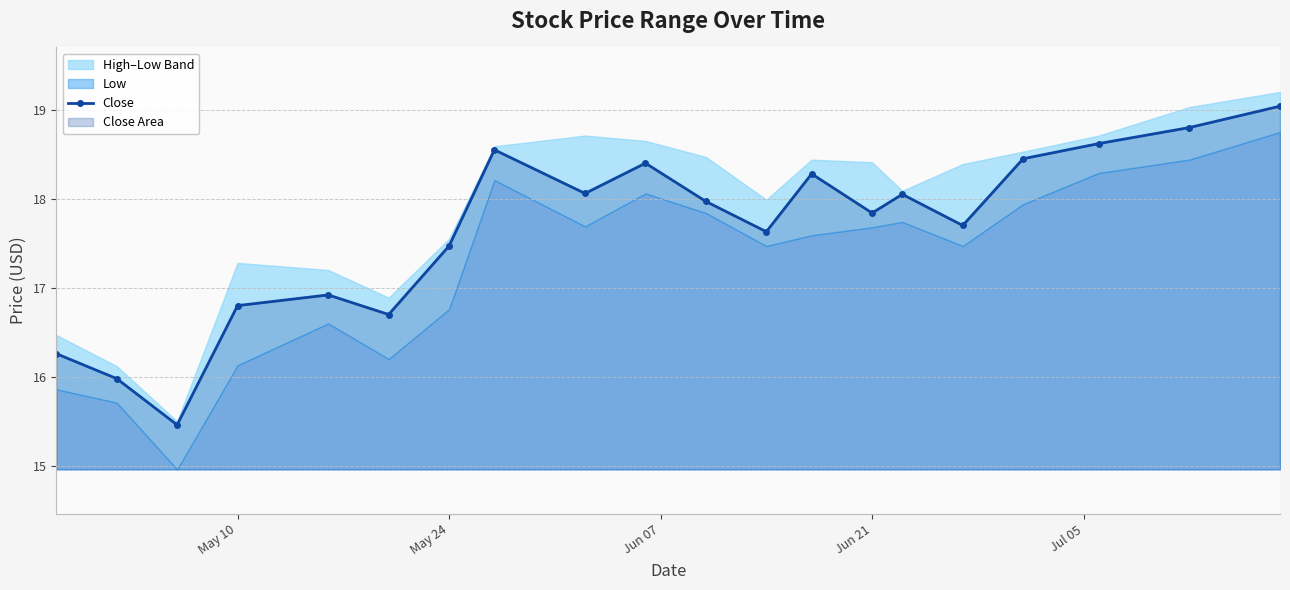

How many lines are shown in the chart?

1